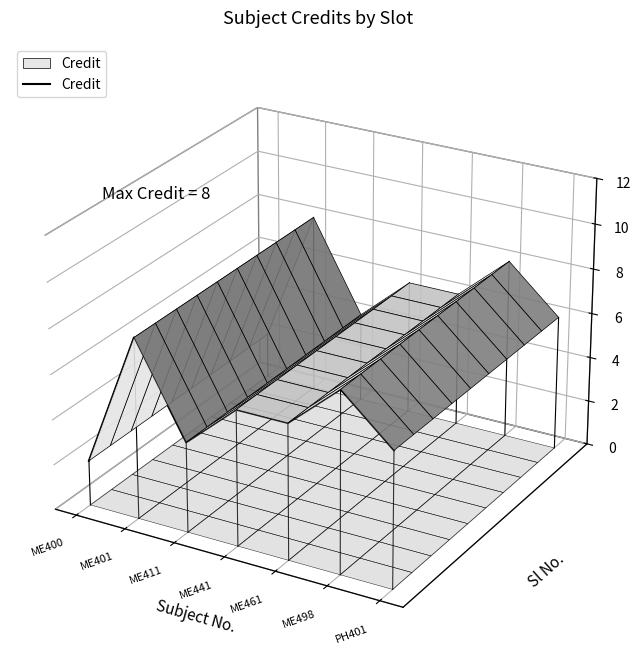

True or false: the data shows -0.0 at PH401.

False